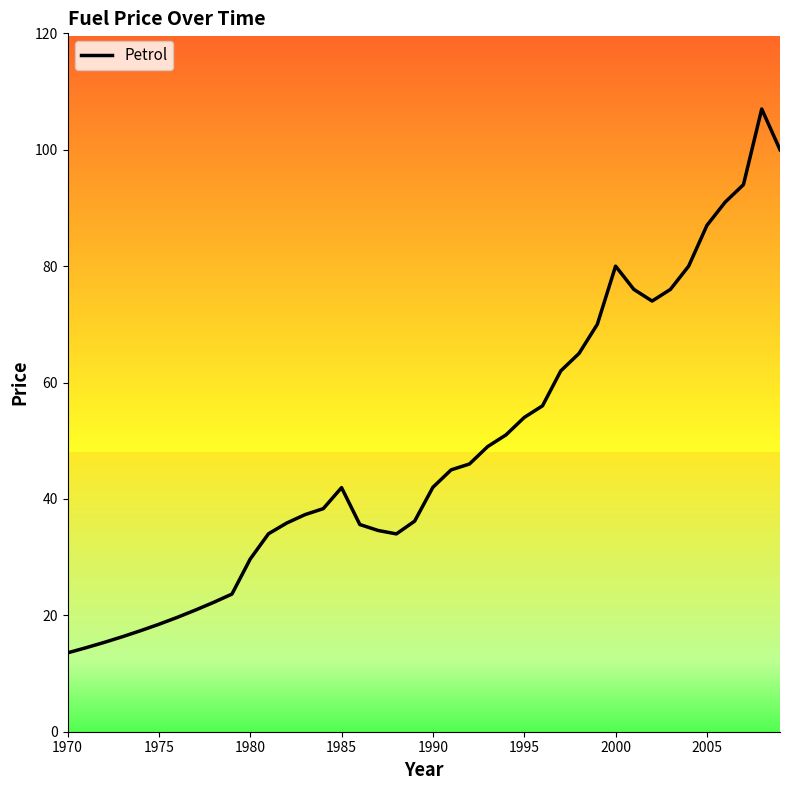

What is the minimum value shown in the chart?

13.6